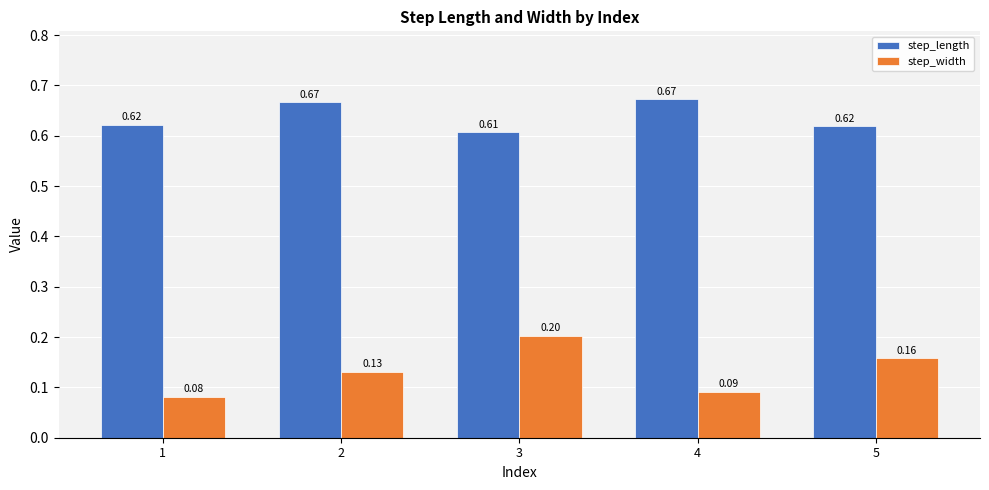

Is the value of step_width at 1 greater than the value of step_length at 4?

No